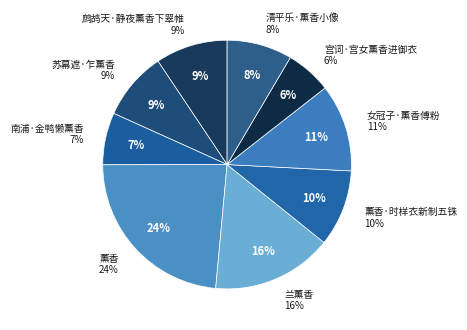

Rank the categories by value from lowest to highest.

宫词·宫女薰香进御衣, 南浦·金鸭懒薰香, 清平乐·薰香小像, 苏幕遮·乍薰香, 鹧鸪天·静夜薰香下翠帷, 薰香·时样衣新制五铢, 女冠子·薰香傅粉, 兰薰香, 薰香